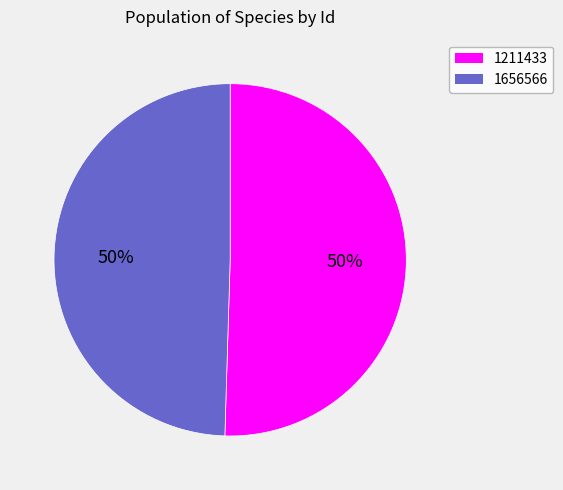

To the nearest percent, what is the average slice percentage?

50%